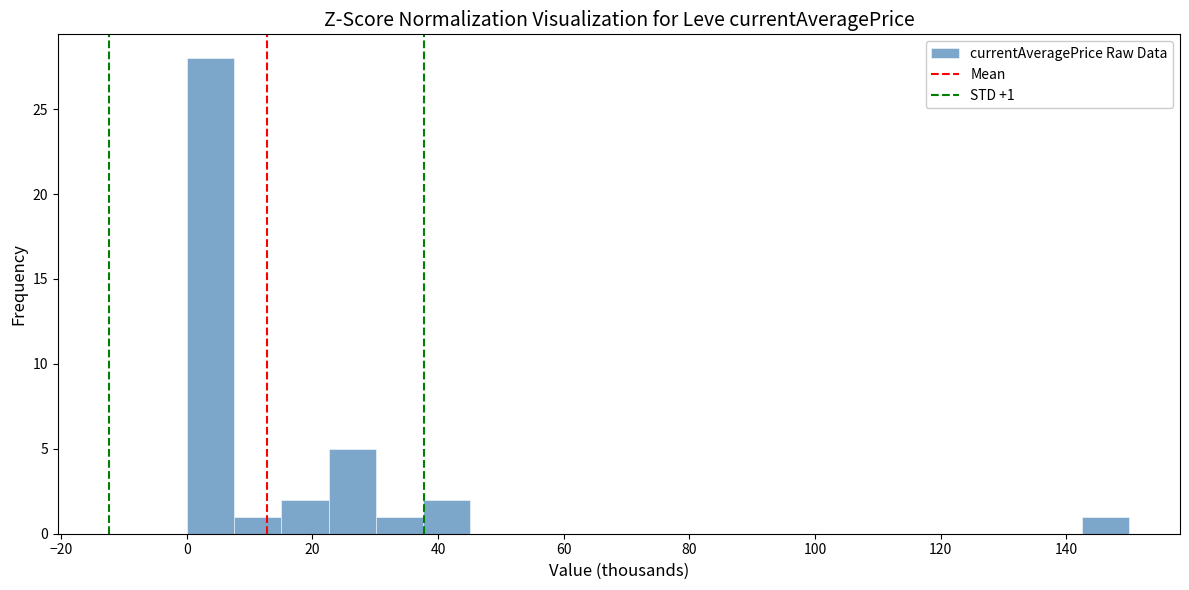

Around what value on the x-axis is the tallest bar? Give the approximate position of its centre, as read against the axis.

4